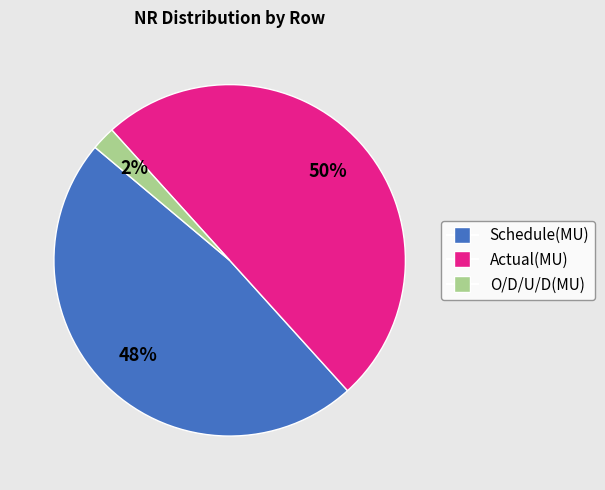

True or false: Schedule(MU) accounts for 48% of the total.

True